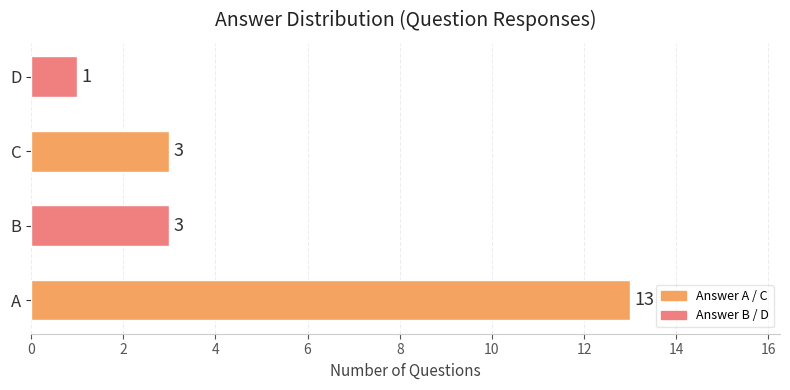

What is the ratio of the value at D to the value at C?

0.3